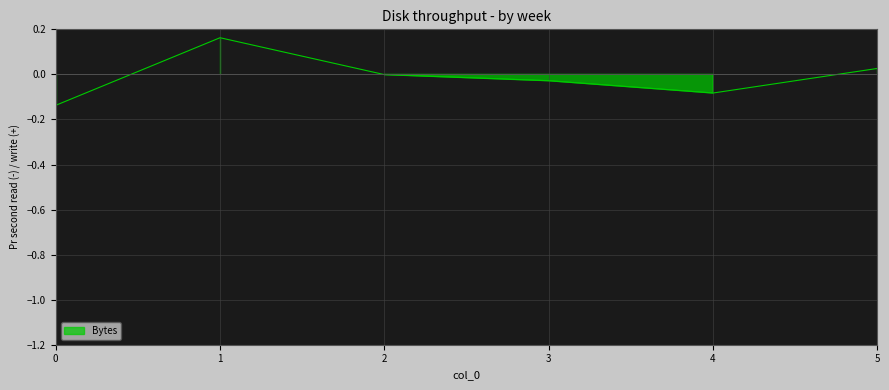

How many points are higher than both their immediate neighbors (excluding endpoints)?

1